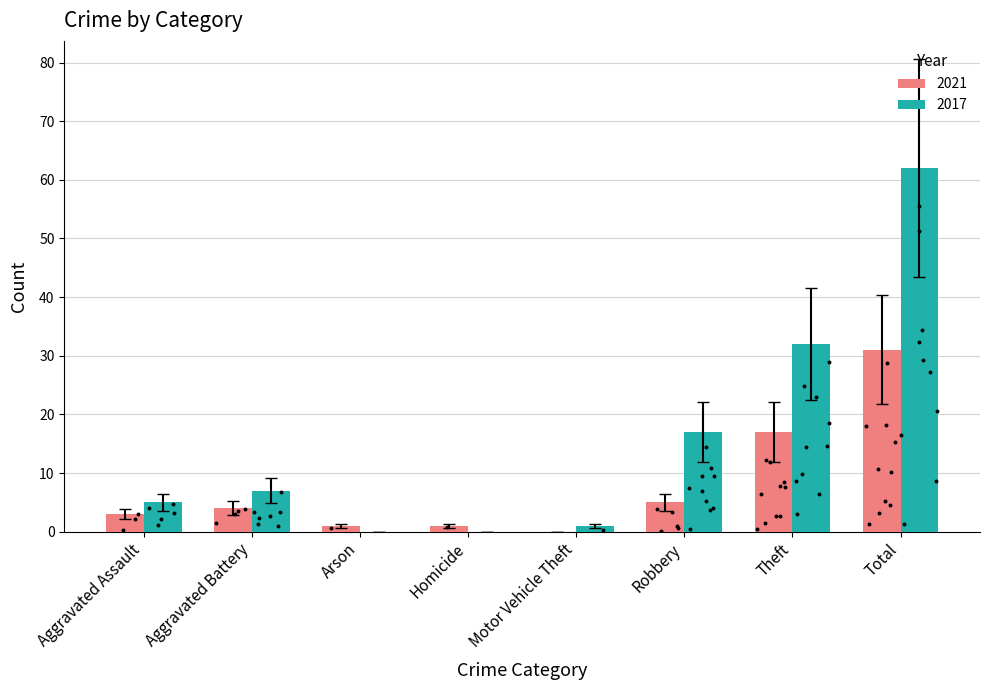

Is the value of 2022 at Robbery greater than the value of 2018 at Total?

No